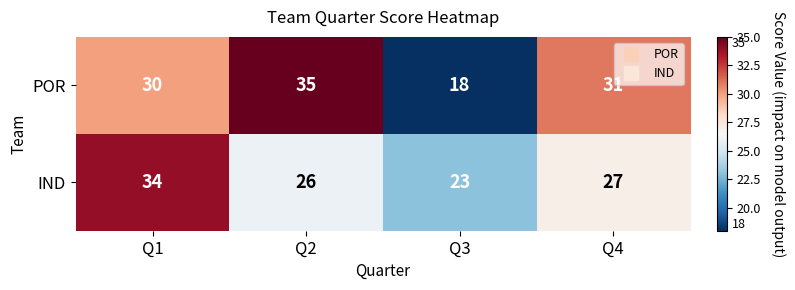

Which series has the largest total across all categories?

POR